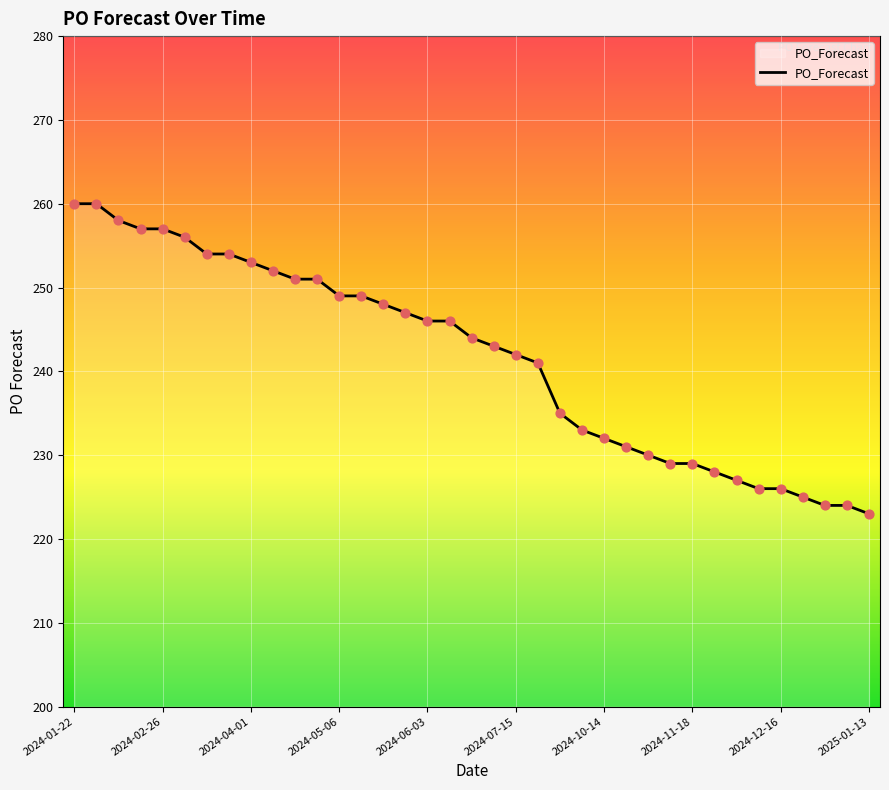

What is the difference between the maximum and minimum values?

37